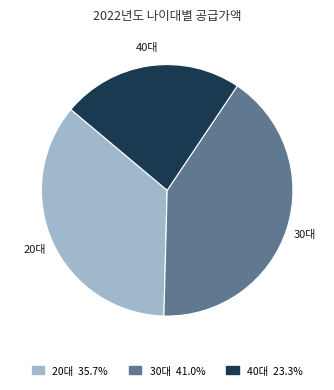

Is there any slice that represents more than half of the pie?

No